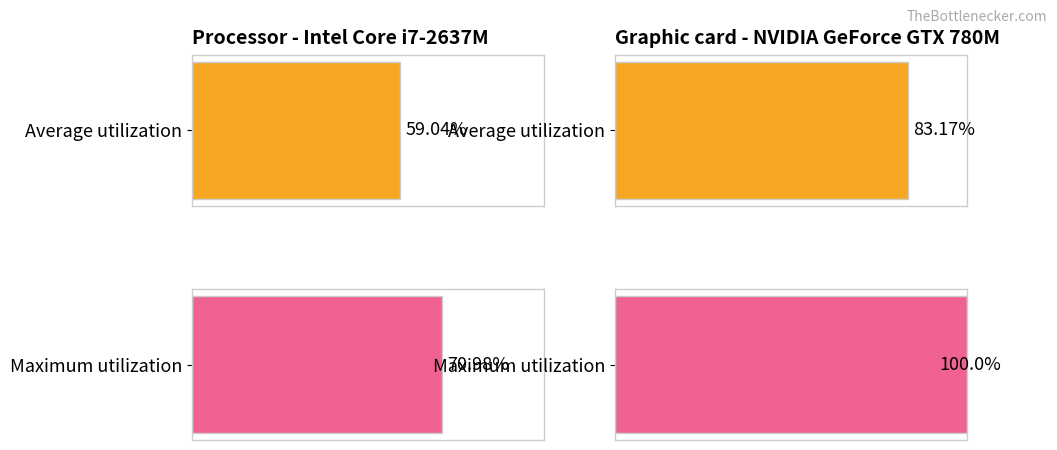

True or false: Average utilization has a value of 0.0 at 1R2TU1.

False